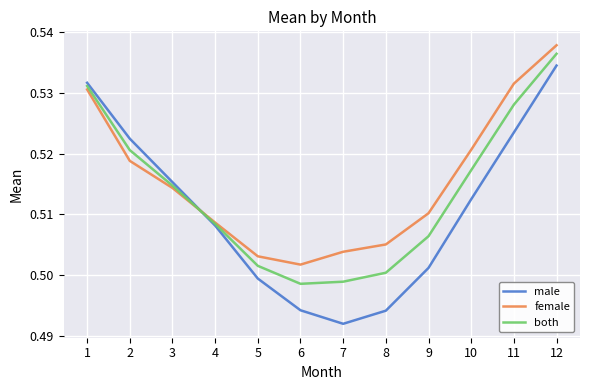

At 7, list the series in order from smallest to largest.

male, both, female